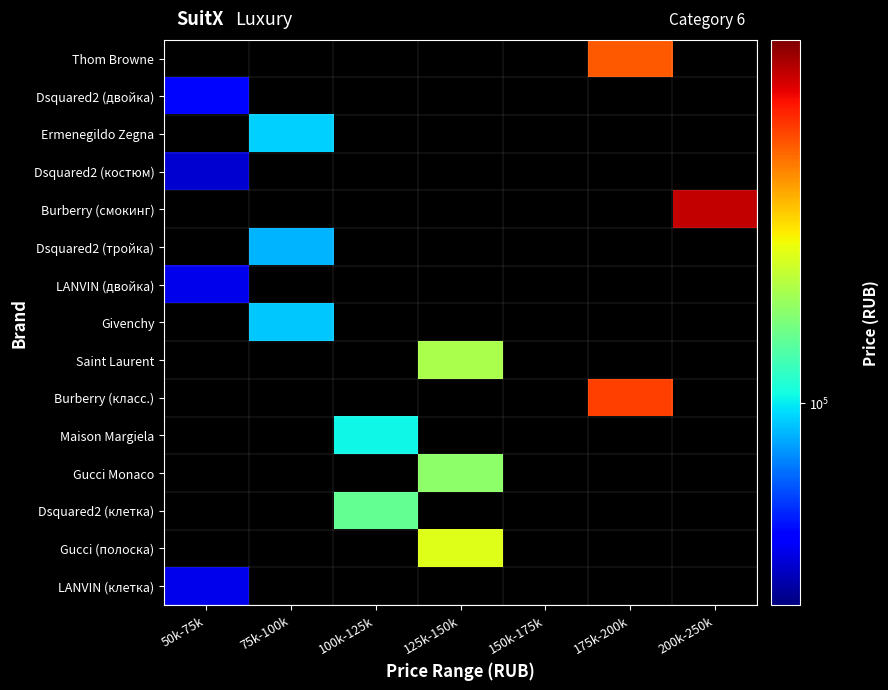

Which has a higher value, 50k-75k or 125k-150k?

125k-150k